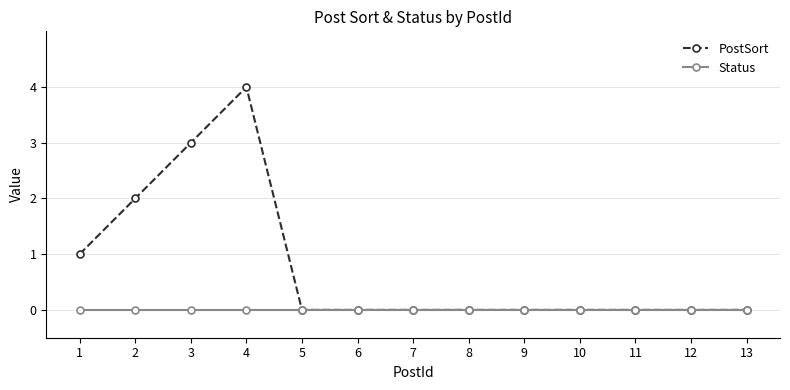

Rank the series at 1 from highest to lowest value.

PostSort, Status